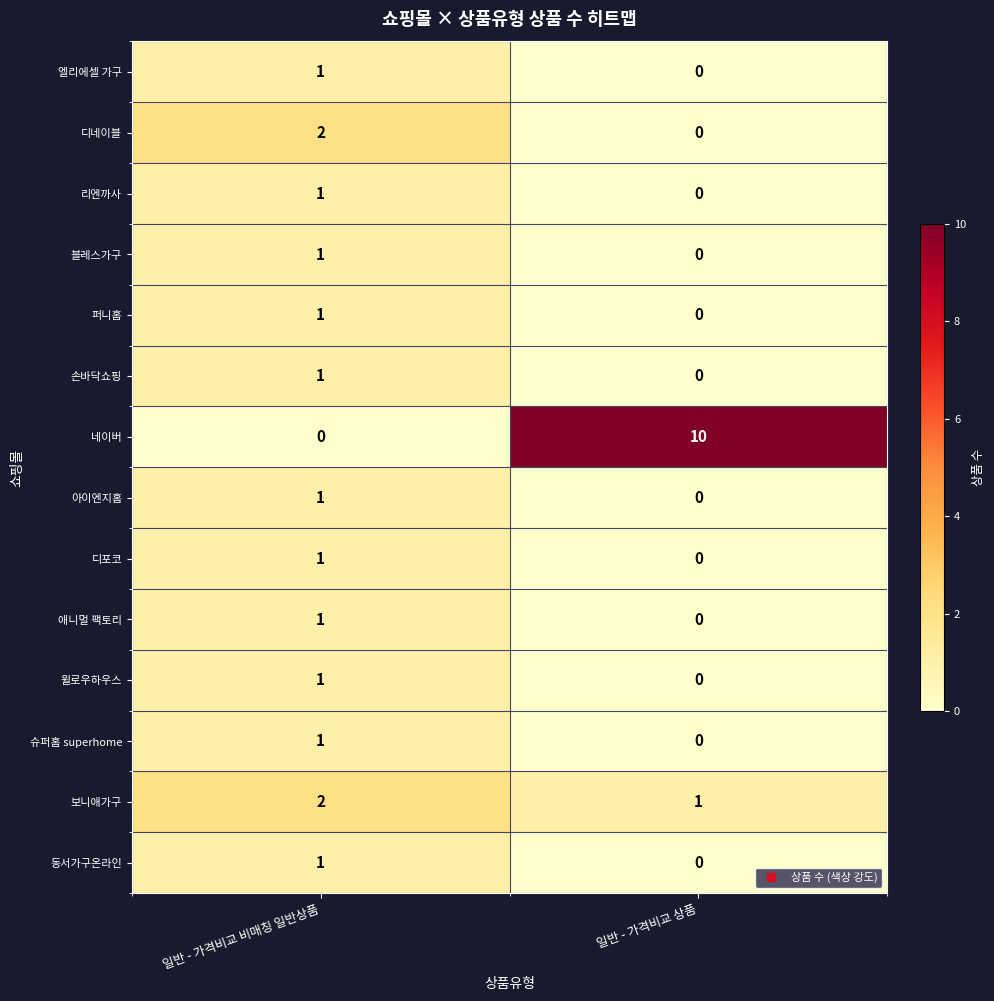

Rank the categories by 보니애가구 value from highest to lowest.

일반 - 가격비교 비매칭 일반상품, 일반 - 가격비교 상품